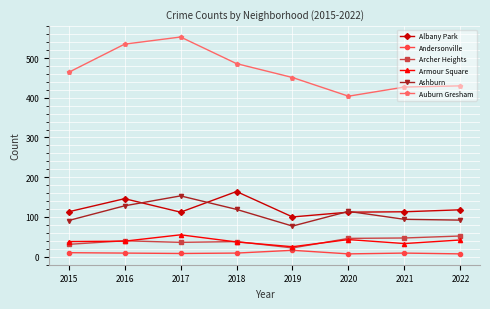

True or false: Albany Park has a value of 175 at 2022.

False